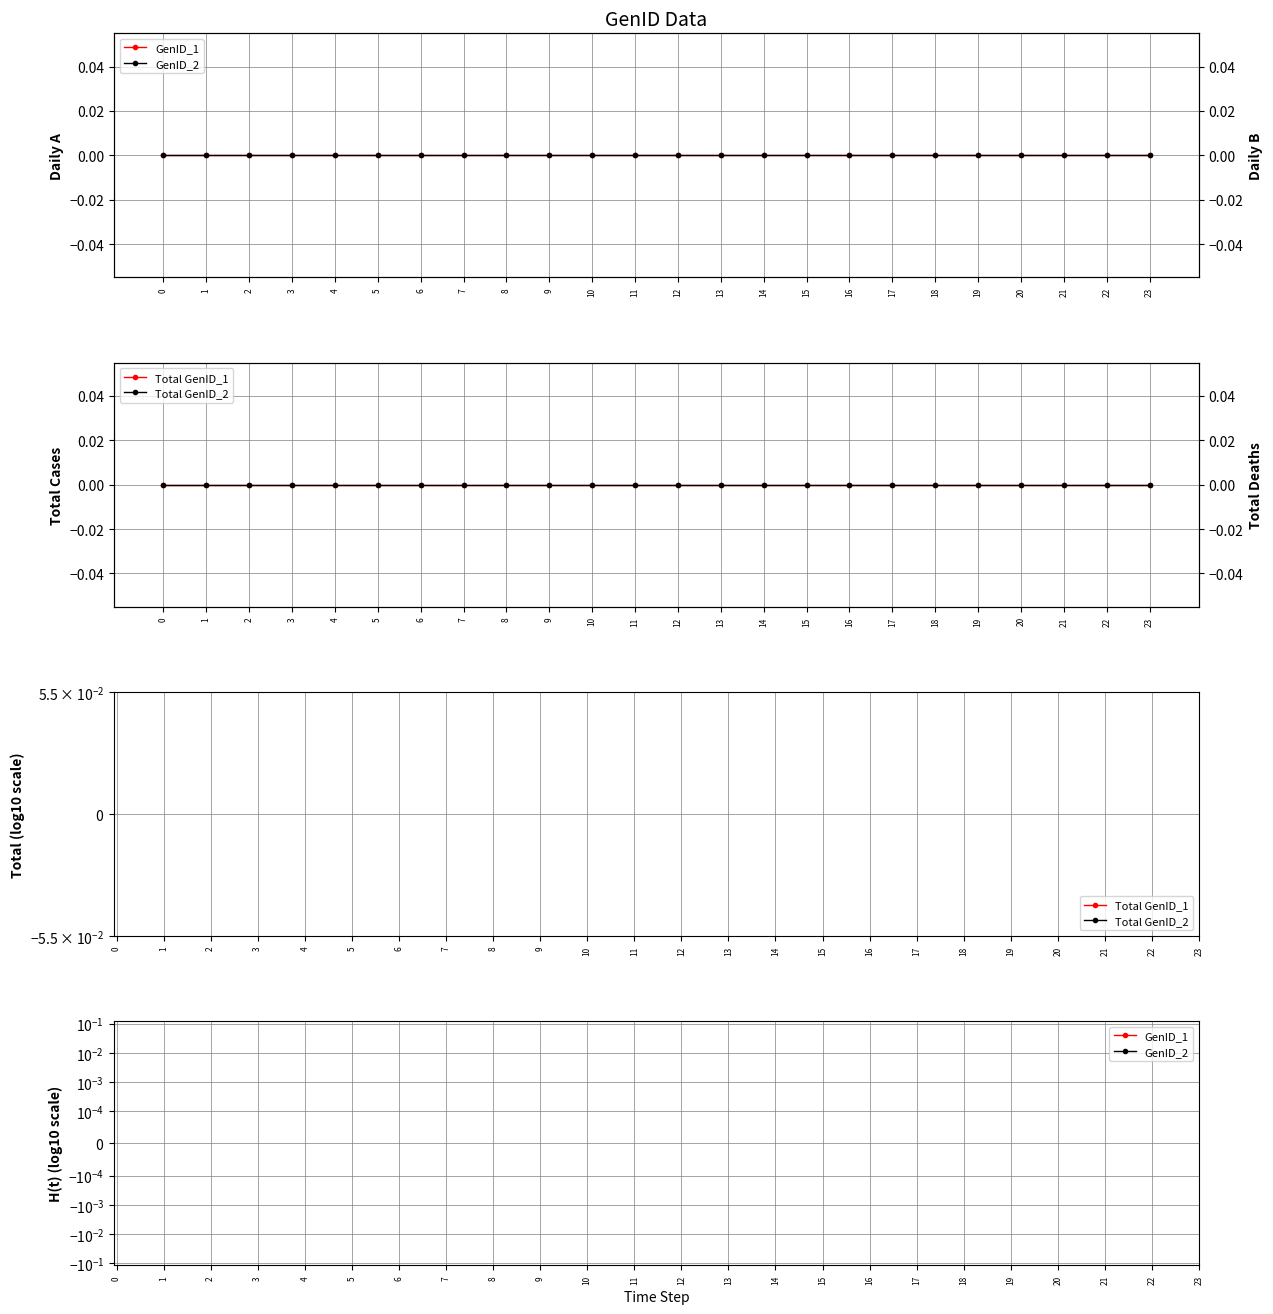

True or false: GenID_2 and GenID_1 cross at least once.

False